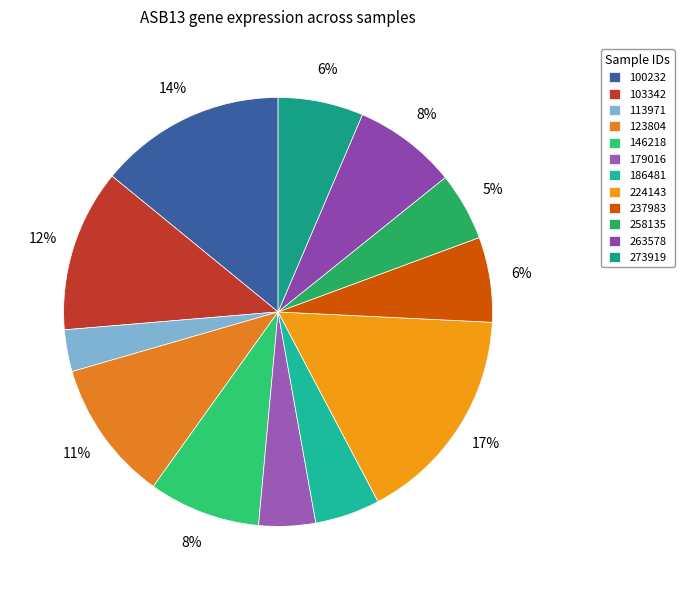

True or false: 186481 accounts for 11% of the total.

False